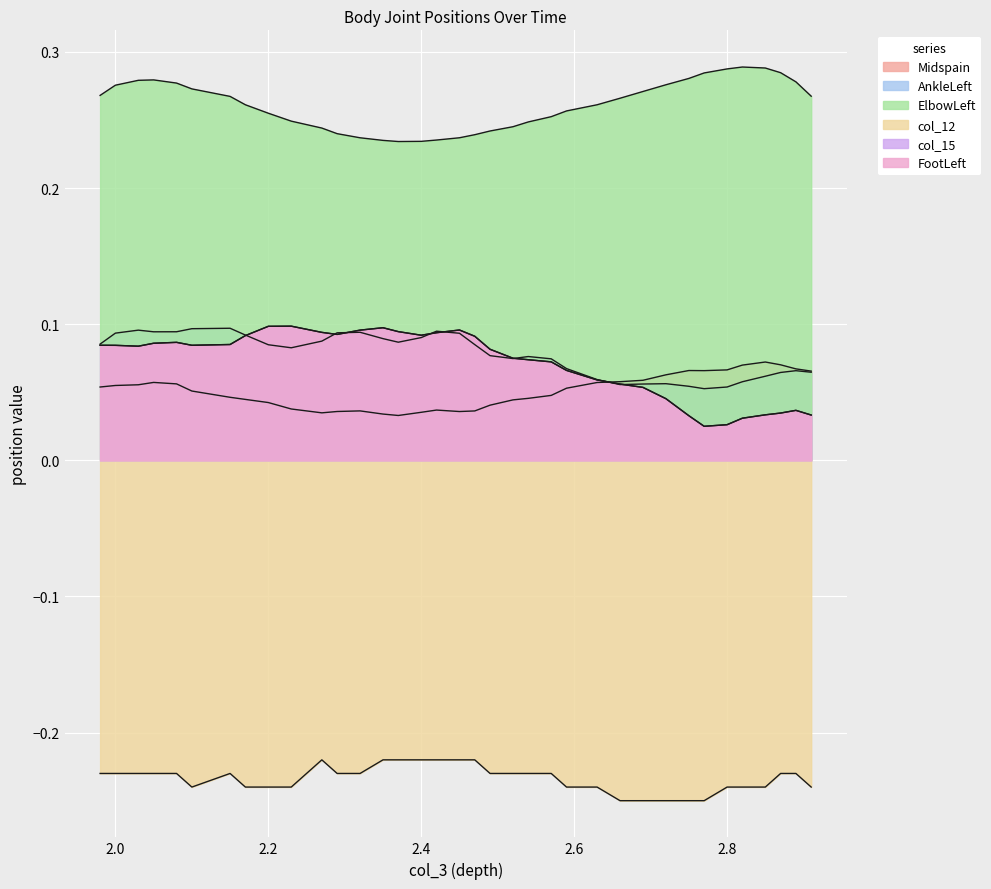

What are all the series names shown in the legend?

Midspain, AnkleLeft, ElbowLeft, col_12, col_15, FootLeft